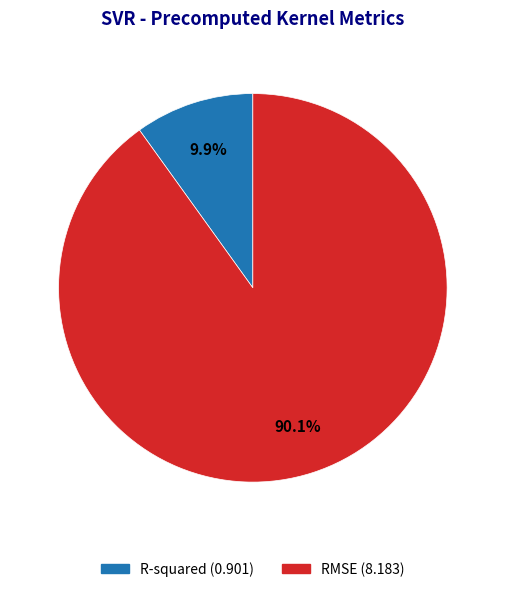

Approximately how many times larger is the value at R-squared compared to RMSE?

0.1